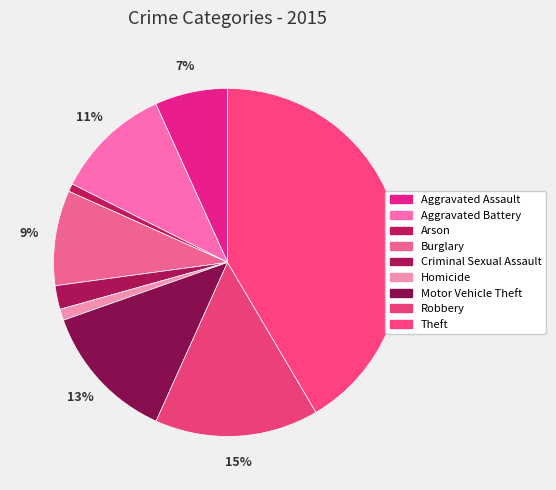

To the nearest percent, what percentage of the pie is Arson?

1%